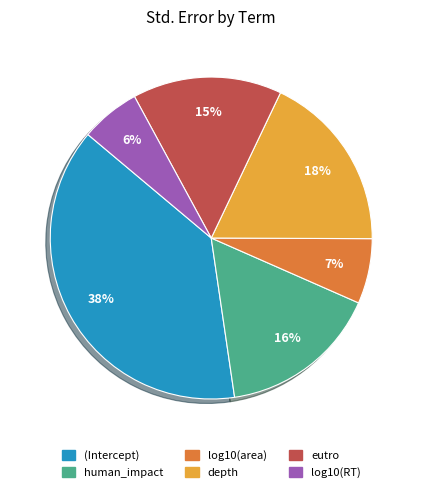

What percentage is the human_impact slice, to the nearest percent?

16%